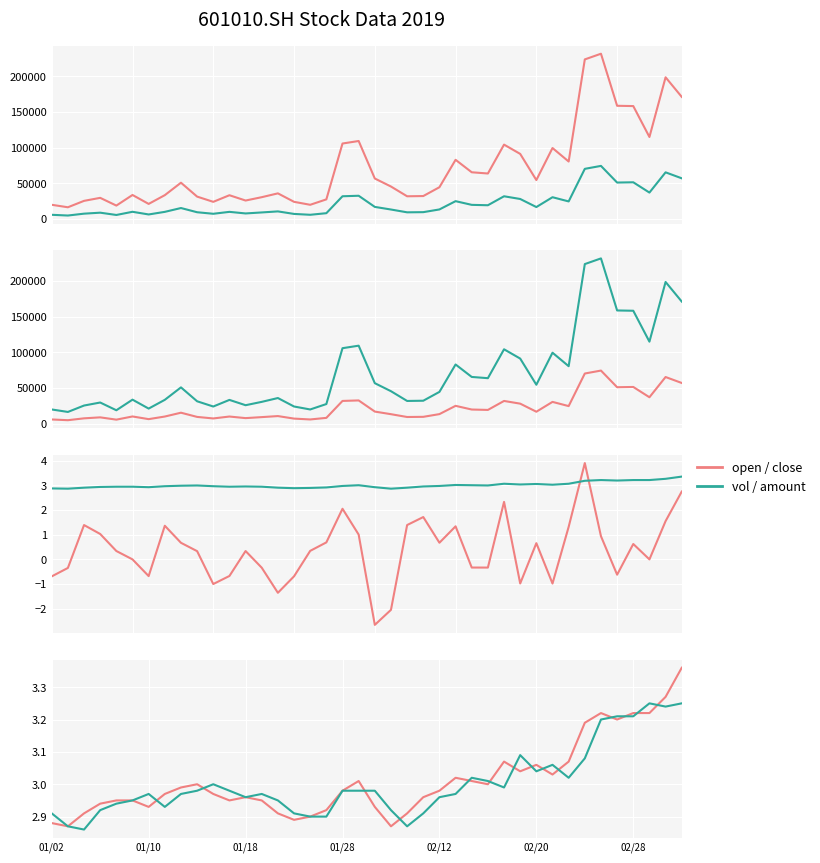

What is the sum of all amount values?

873343.6